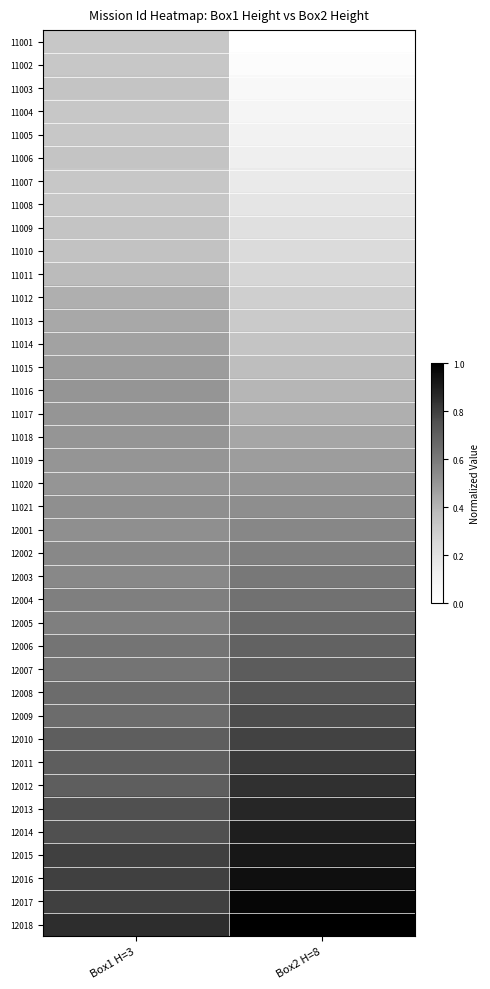

At Box2 H=8, list the series in order from largest to smallest.

12018, 12017, 12016, 12015, 12014, 12013, 12012, 12011, 12010, 12009, 12008, 12007, 12006, 12005, 12004, 12003, 12002, 12001, 11021, 11020, 11019, 11018, 11017, 11016, 11015, 11014, 11013, 11012, 11011, 11010, 11009, 11008, 11007, 11006, 11005, 11004, 11003, 11002, 11001